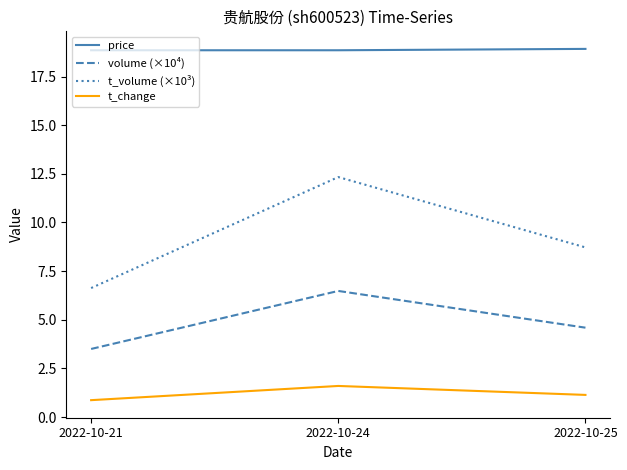

The t_change series shows 1.1 at 2022-10-25. True or false?

True